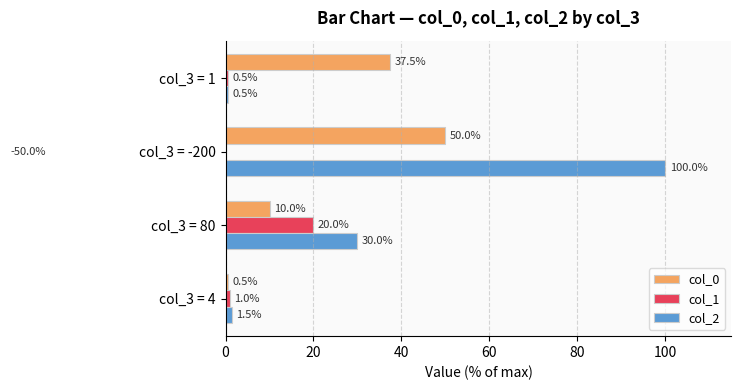

Which series has the largest range (max minus min)?

col_2